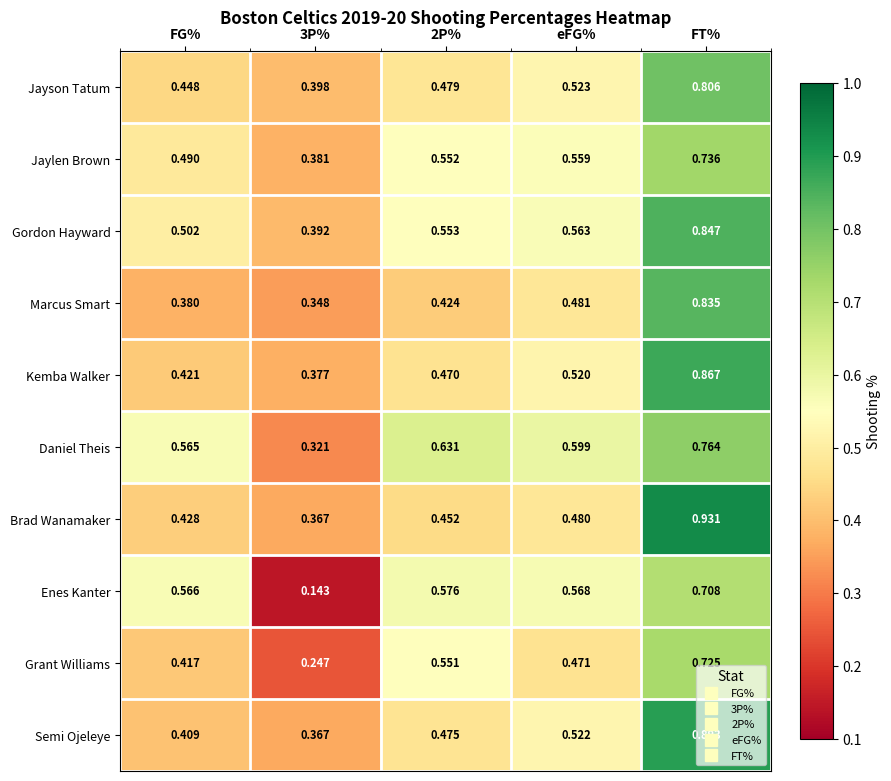

Which series changed the most between 2P% and eFG%?

Grant Williams